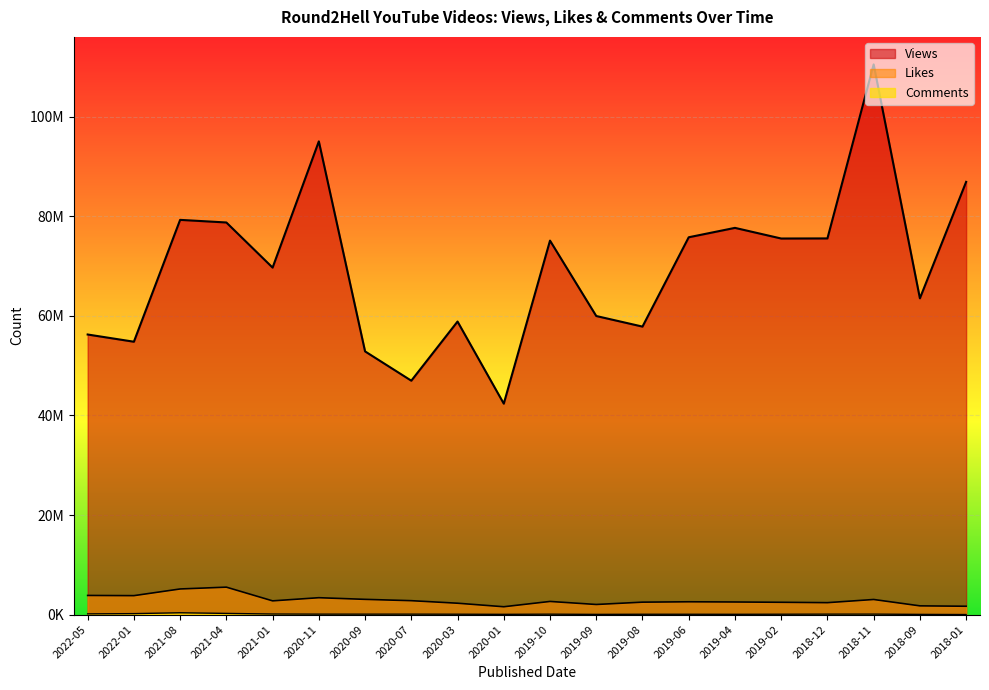

Between 2021-08 and 2018-01, which is larger?

2018-01